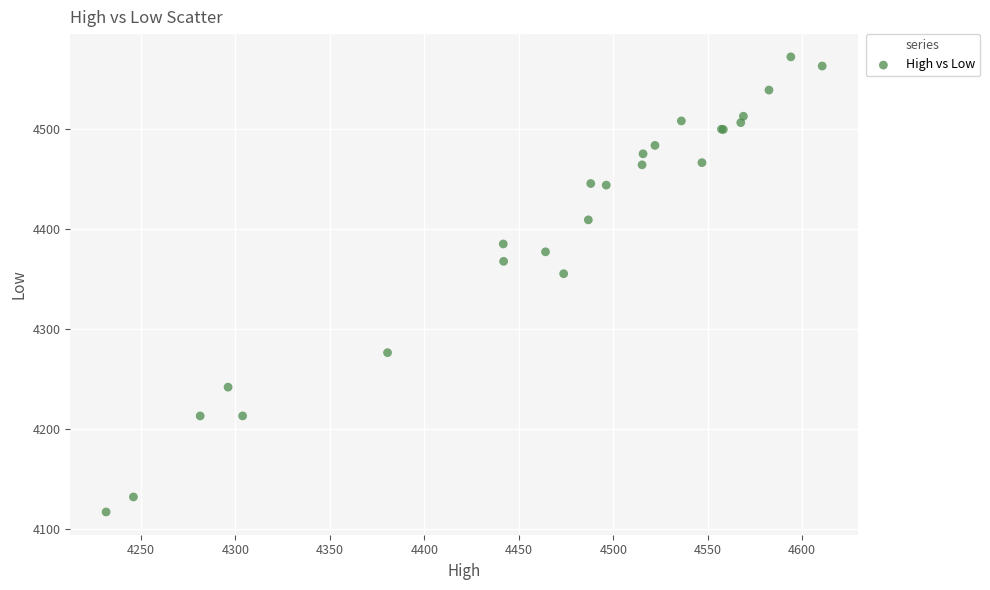

What Y value in the scatter plot is closest to 4344?

4355.3